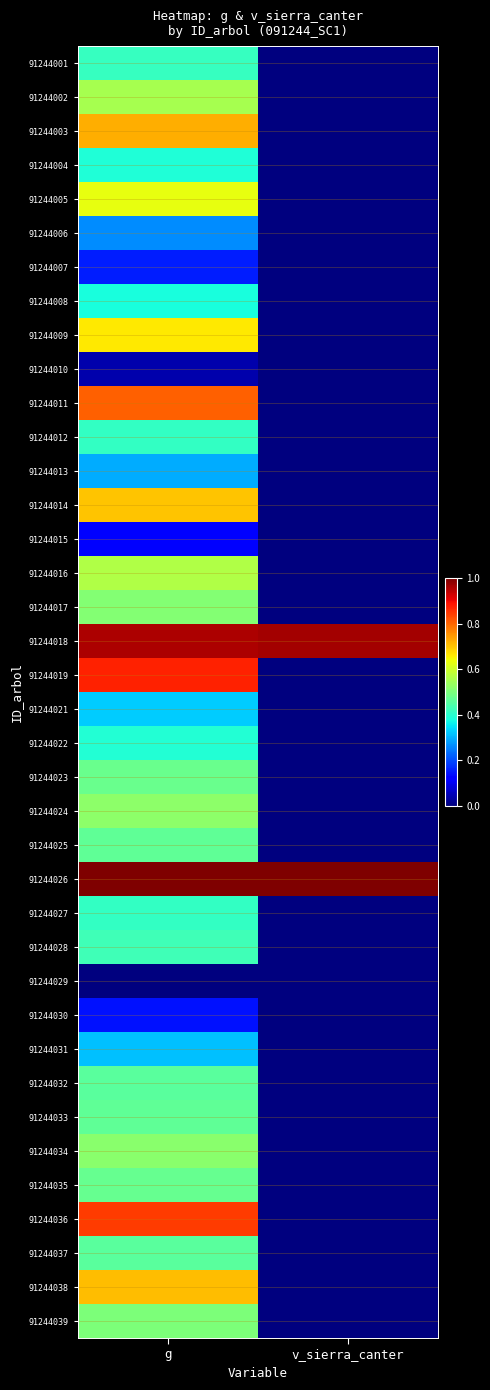

At how many categories does at least one series exceed 0?

2